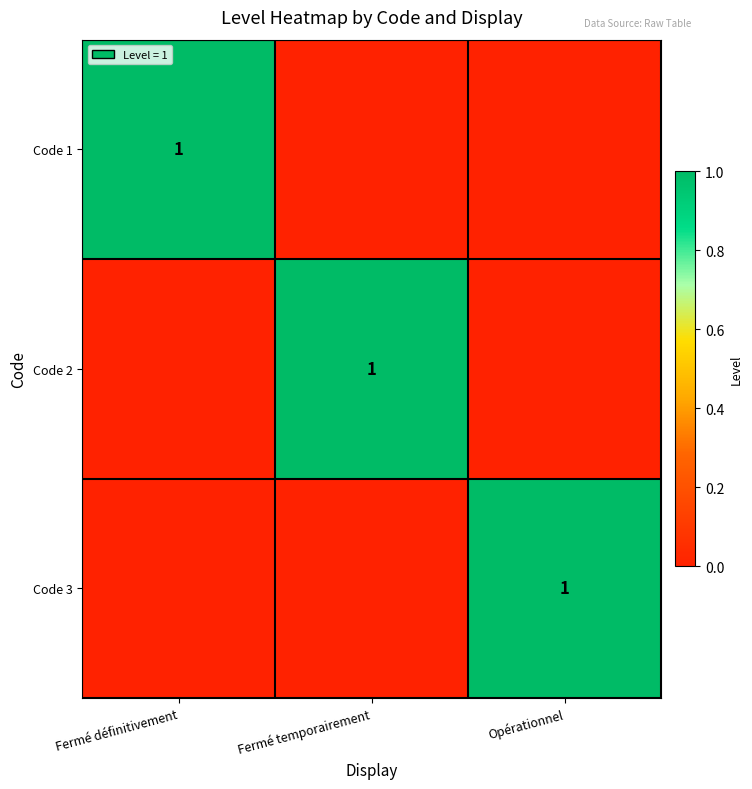

Is it true that Code 2 equals 1 at Fermé temporairement?

True